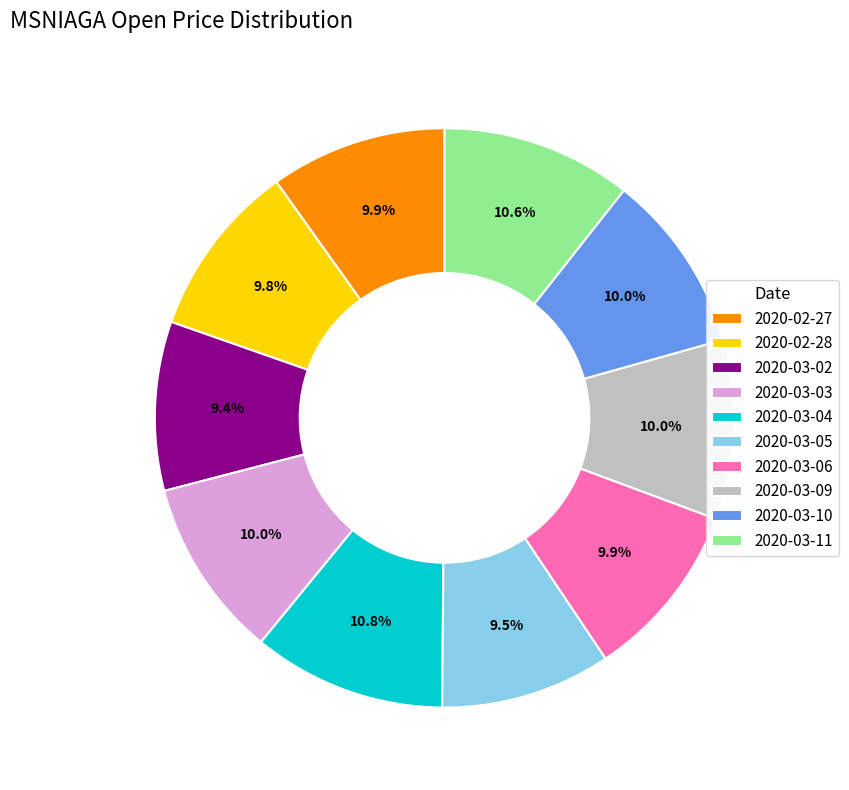

Between 2020-03-03 and 2020-03-02, which is larger?

2020-03-03